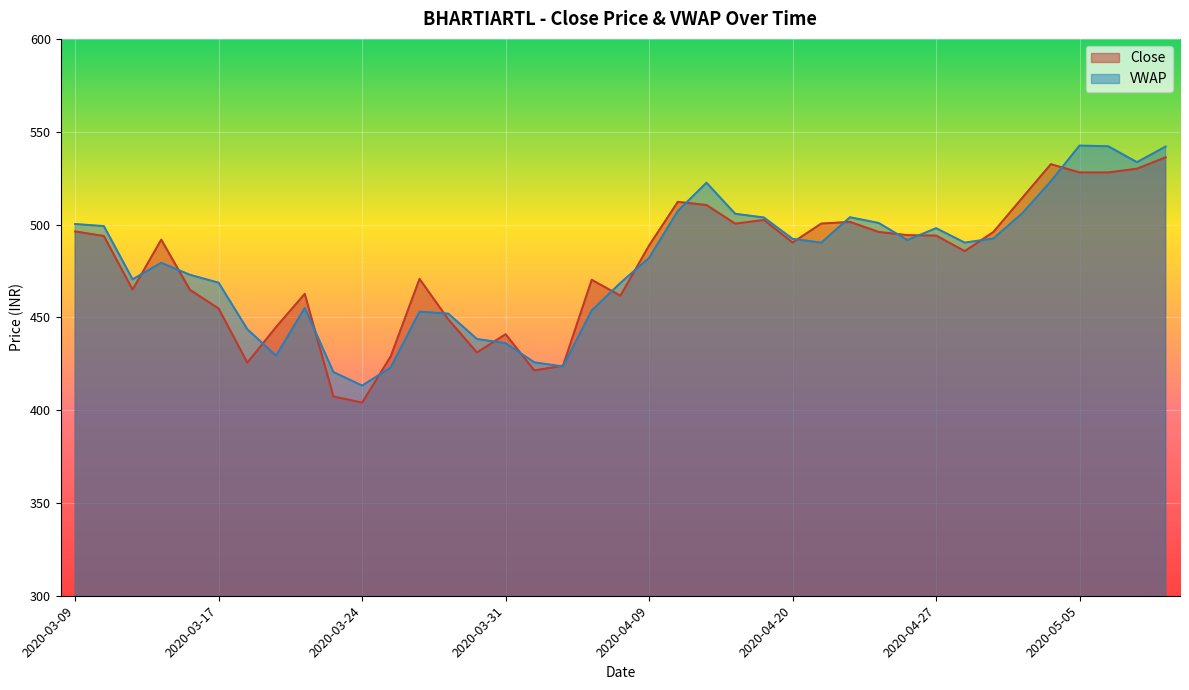

Is it true that VWAP equals 101.7 at 2020-04-28?

False